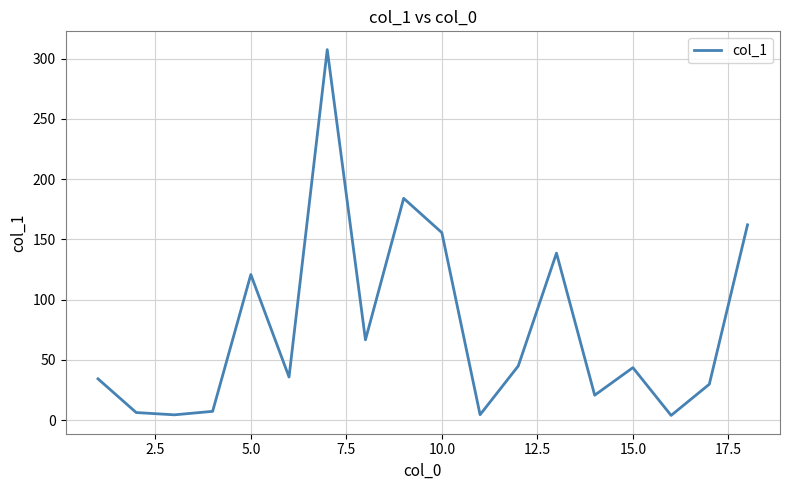

What is the sum of all values?

1369.9